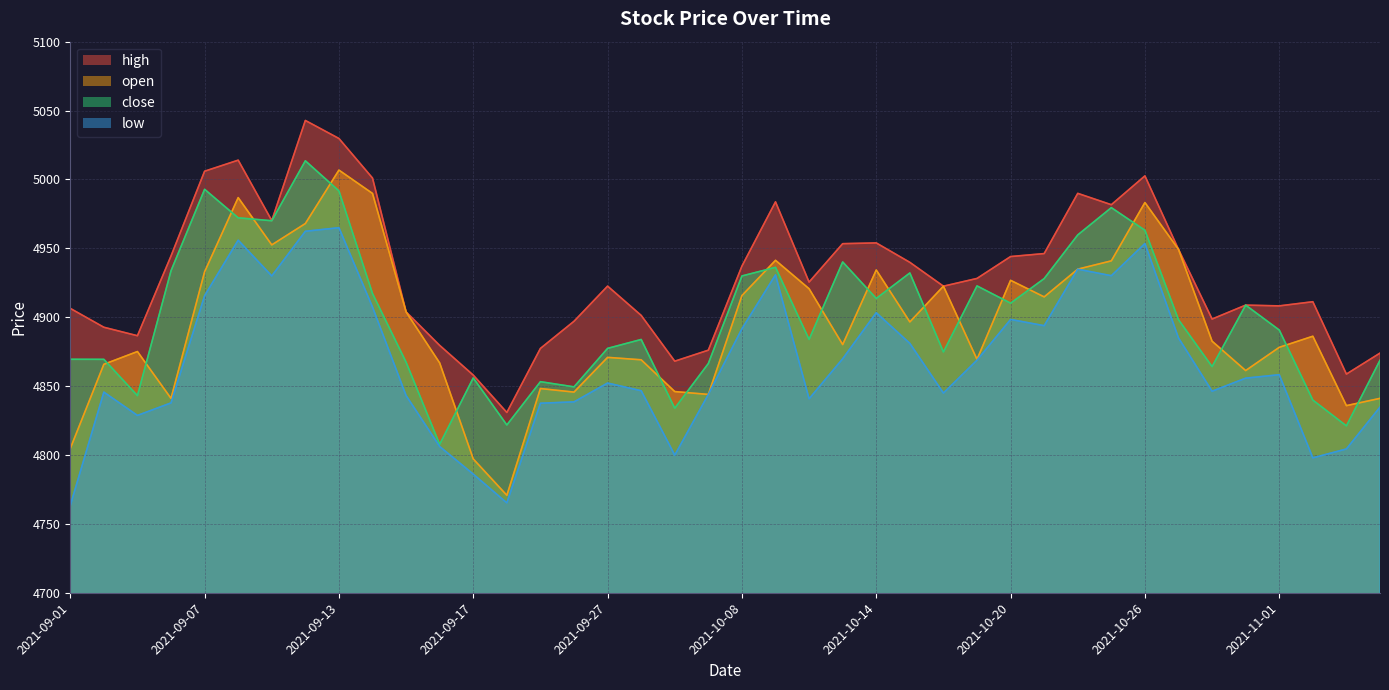

What is the label of the 40th point from the right?

2021-09-01